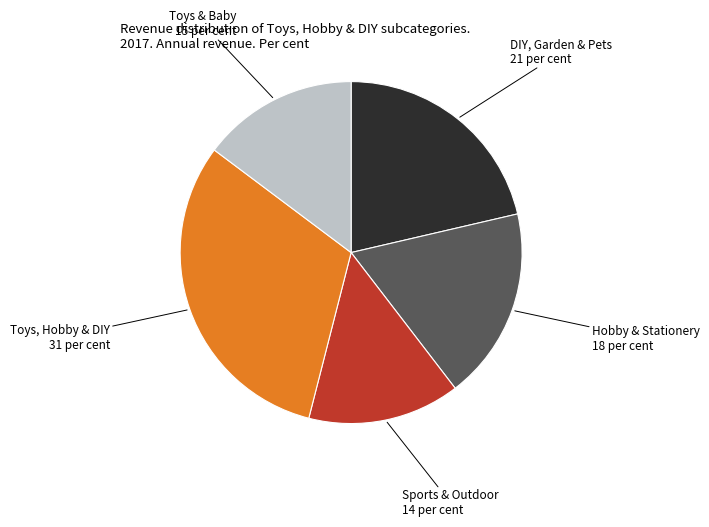

Combined, do Sports & Outdoor and Hobby & Stationery account for over 50%?

No